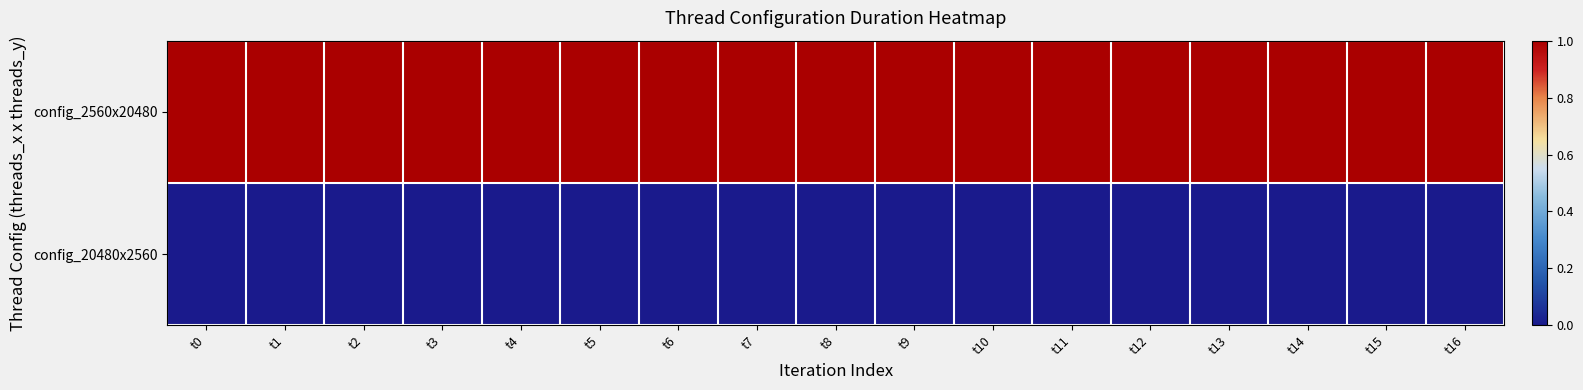

How many distinct data groups are displayed?

2